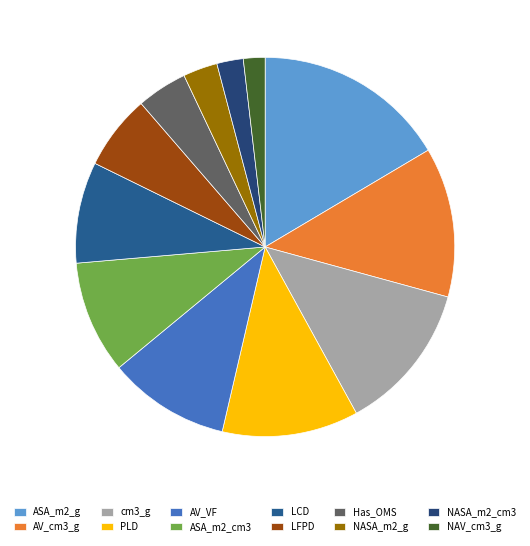

Which slice is the smallest?

NAV_cm3_g